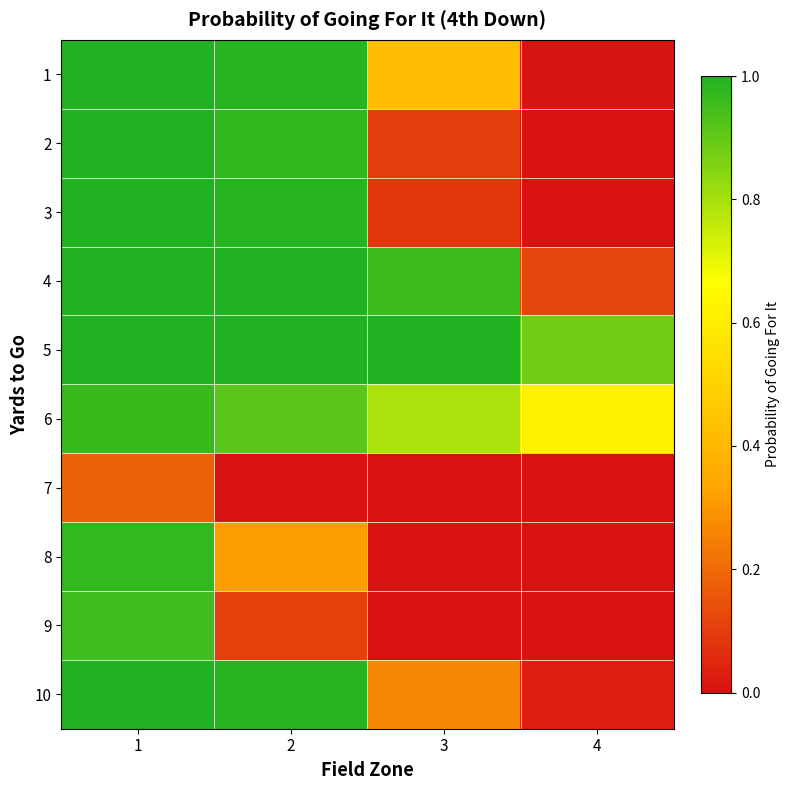

At which category is the sum across all series the highest?

1